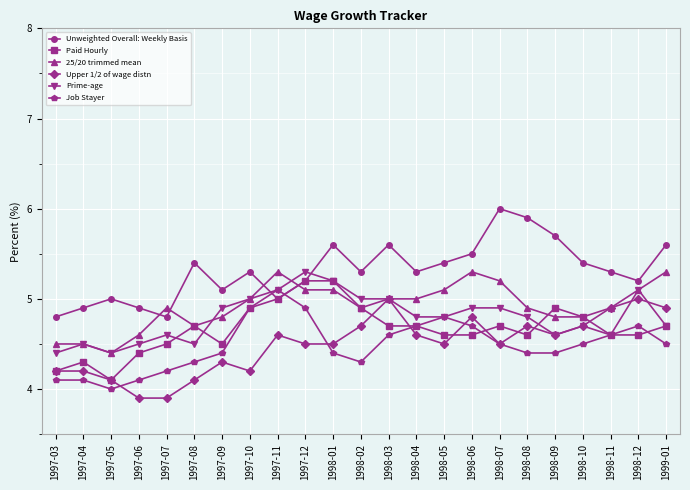

Reading left to right, list all the values displayed in this chart.

Unweighted Overall: Weekly Basis: 4.8	4.9	5.0	4.9	4.8	5.4	5.1	5.3	5.0	5.2	5.6	5.3	5.6	5.3	5.4	5.5	6.0	5.9	5.7	5.4	5.3	5.2	5.6
Paid Hourly: 4.2	4.3	4.1	4.4	4.5	4.7	4.5	4.9	5.0	5.2	5.2	4.9	4.7	4.7	4.6	4.6	4.7	4.6	4.9	4.8	4.6	4.6	4.7
25/20 trimmed mean: 4.5	4.5	4.4	4.6	4.9	4.7	4.8	5.0	5.3	5.1	5.1	4.9	5.0	5.0	5.1	5.3	5.2	4.9	4.8	4.8	4.9	5.1	5.3
Upper 1/2 of wage distn: 4.2	4.2	4.1	3.9	3.9	4.1	4.3	4.2	4.6	4.5	4.5	4.7	5.0	4.6	4.5	4.8	4.5	4.7	4.6	4.7	4.9	5.0	4.9
Prime-age: 4.4	4.5	4.4	4.5	4.6	4.5	4.9	5.0	5.1	5.3	5.2	5.0	5.0	4.8	4.8	4.9	4.9	4.8	4.6	4.7	4.6	5.1	4.7
Job Stayer: 4.1	4.1	4.0	4.1	4.2	4.3	4.4	4.9	5.1	4.9	4.4	4.3	4.6	4.7	4.8	4.7	4.5	4.4	4.4	4.5	4.6	4.7	4.5